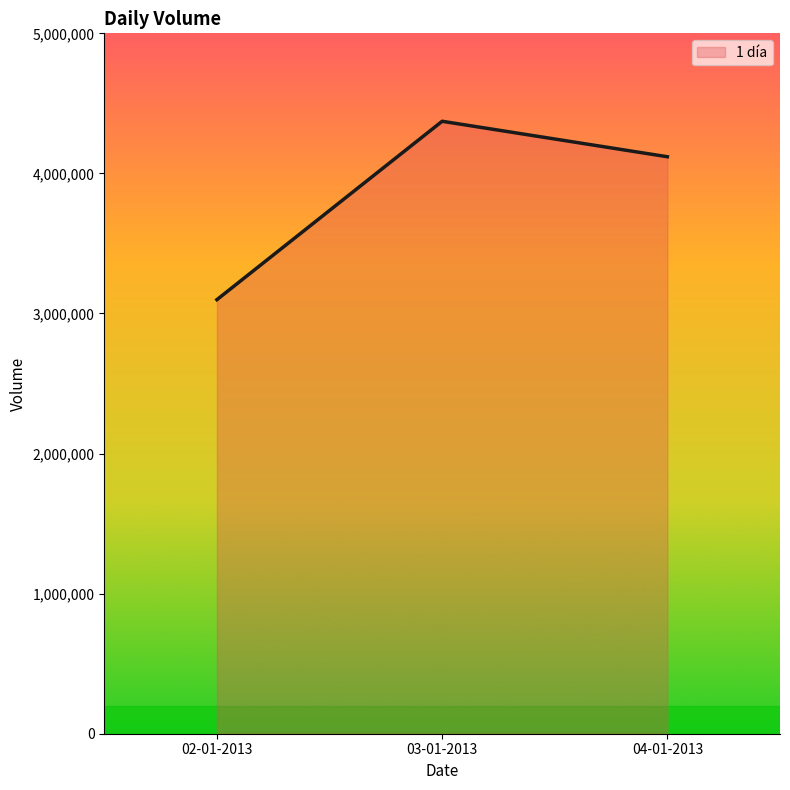

What is the greatest value displayed?

4372200